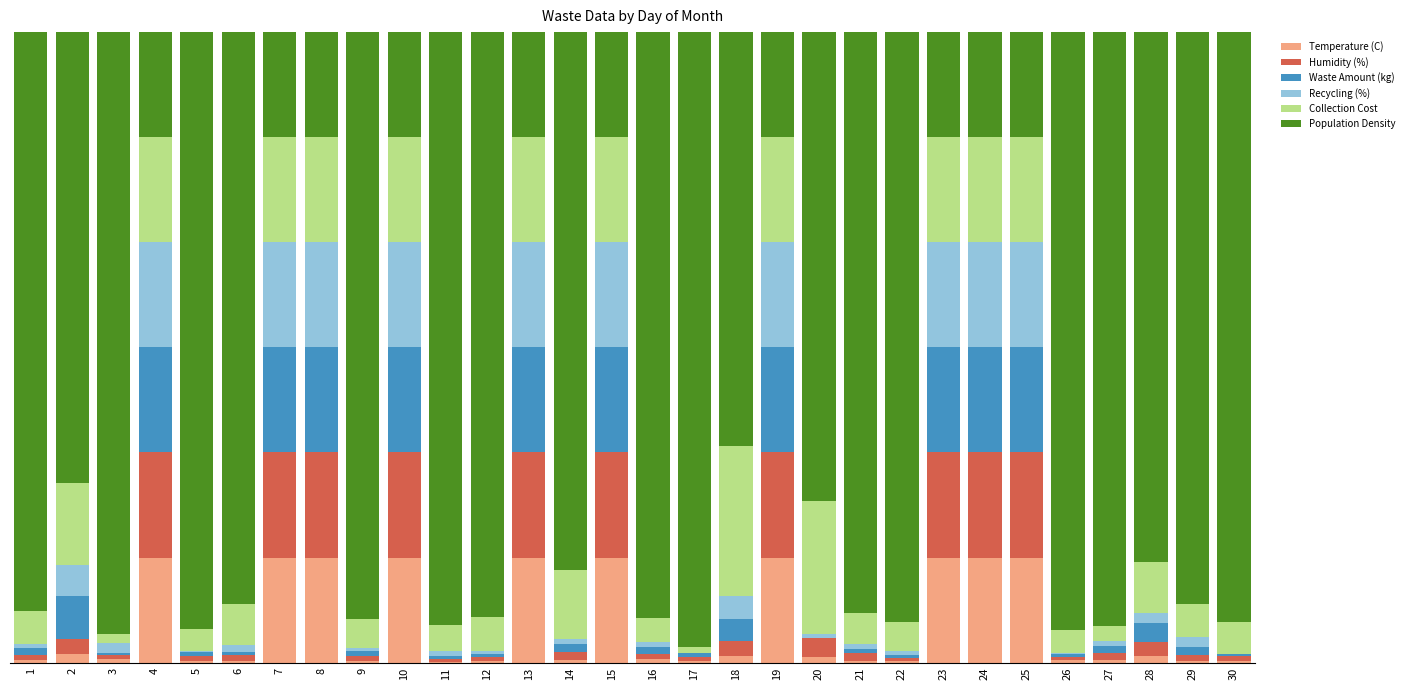

What are all the series names shown in the legend?

Temperature (C), Humidity (%), Waste Amount (kg), Recycling (%), Collection Cost, Population Density